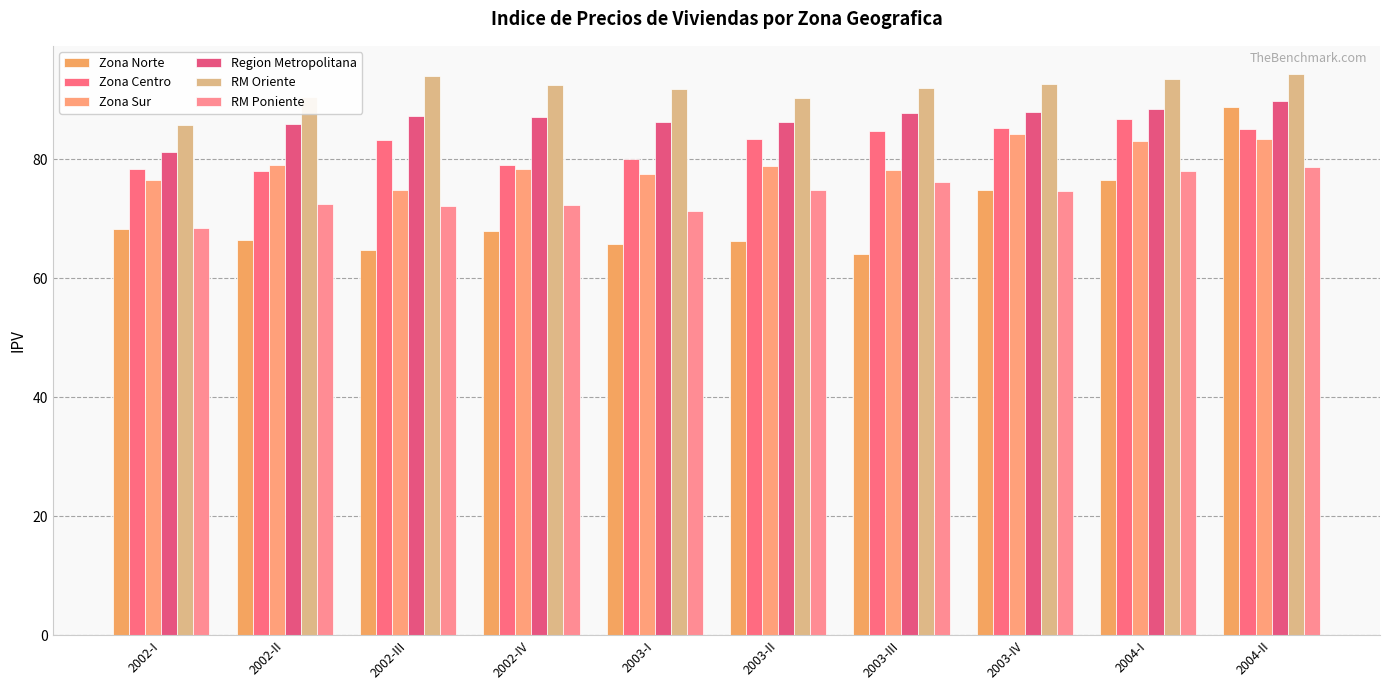

Does the chart contain stacked bars?

No